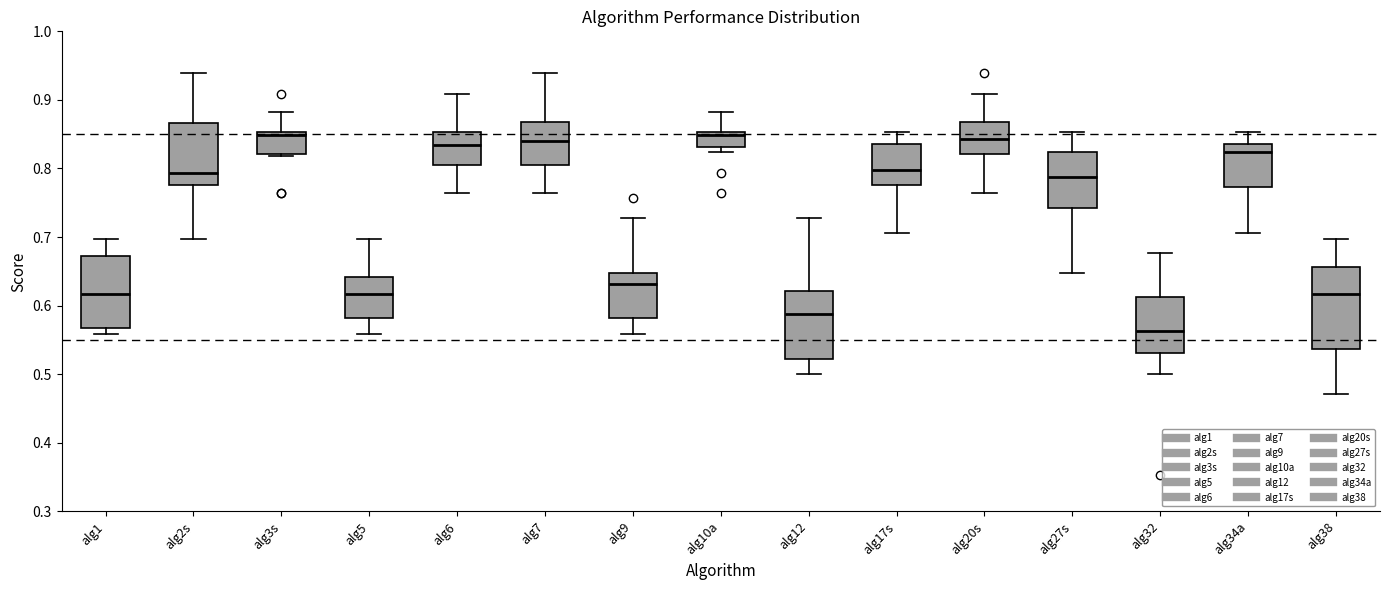

Reading left to right, transcribe this box plot: for each box, give where its median line is, the range the box spans, and where its two whiskers end, as read against the y-axis. The values are not printed on the chart, so give them approximately, as read against the axis.

alg1: median 0.62, box 0.57 to 0.67, whiskers 0.56 to 0.70
alg2s: median 0.79, box 0.78 to 0.87, whiskers 0.70 to 0.94
alg3s: median 0.85 (just below the box's upper edge), box 0.82 to 0.85, whiskers 0.82 to 0.88
alg5: median 0.62, box 0.58 to 0.64, whiskers 0.56 to 0.70
alg6: median 0.83, box 0.81 to 0.85, whiskers 0.76 to 0.91
alg7: median 0.84, box 0.81 to 0.87, whiskers 0.76 to 0.94
alg9: median 0.63, box 0.58 to 0.65, whiskers 0.56 to 0.73
alg10a: median 0.85 (just below the box's upper edge), box 0.83 to 0.85, whiskers 0.82 to 0.88
alg12: median 0.59, box 0.52 to 0.62, whiskers 0.50 to 0.73
alg17s: median 0.80, box 0.78 to 0.84, whiskers 0.71 to 0.85
alg20s: median 0.84, box 0.82 to 0.87, whiskers 0.76 to 0.91
alg27s: median 0.79, box 0.74 to 0.82, whiskers 0.65 to 0.85
alg32: median 0.56, box 0.53 to 0.61, whiskers 0.50 to 0.68
alg34a: median 0.82, box 0.77 to 0.84, whiskers 0.71 to 0.85
alg38: median 0.62, box 0.54 to 0.66, whiskers 0.47 to 0.70